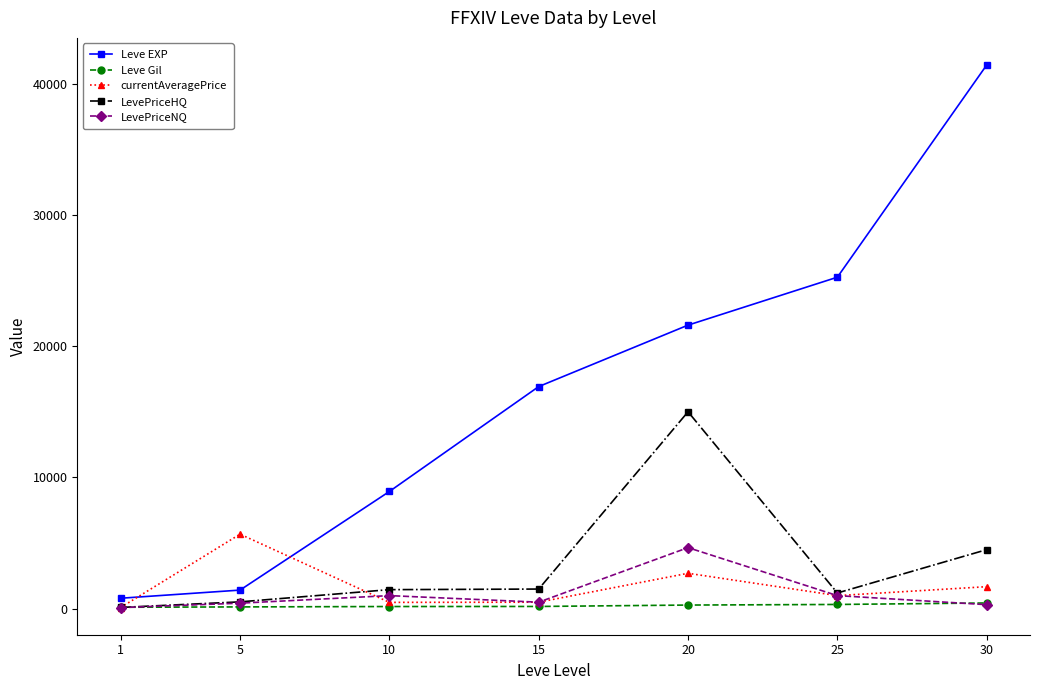

How many distinct data groups are displayed?

5